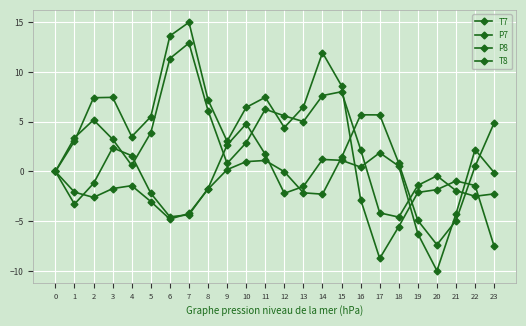

Which series ends up on top after the final intersection of P7 and P8?

P8